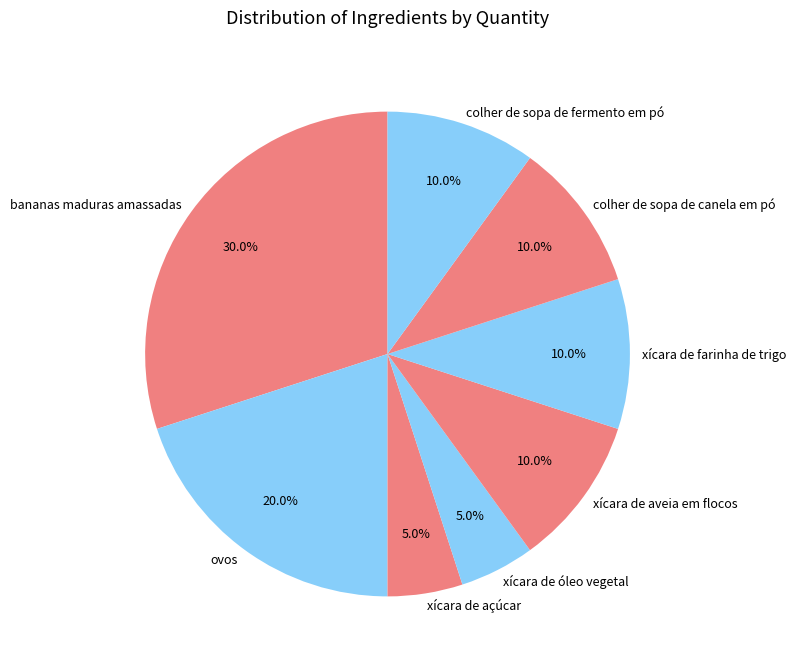

Between bananas maduras amassadas and colher de sopa de canela em pó, which is larger?

bananas maduras amassadas